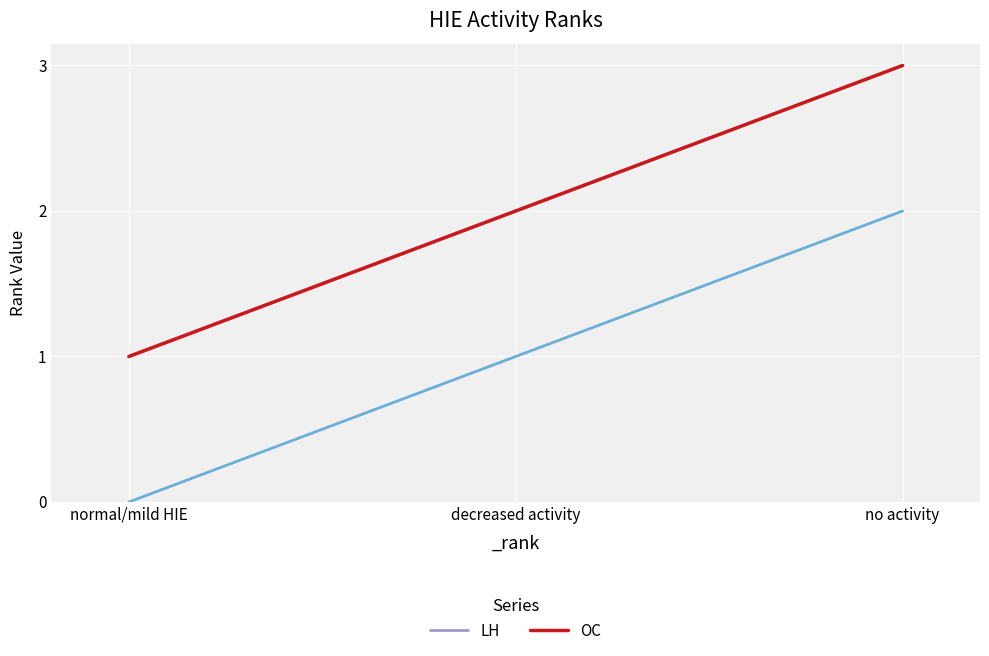

At which category is the sum across all series the highest?

no activity